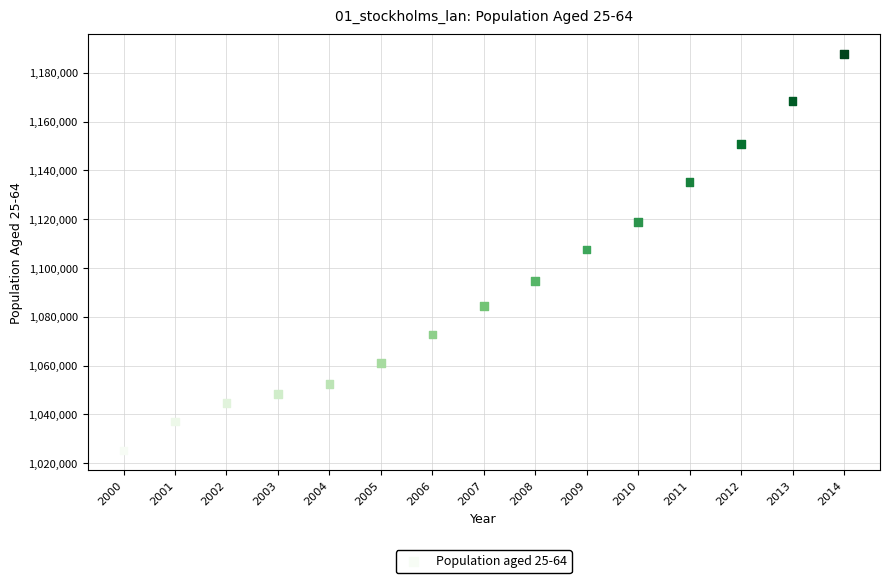

What is the range of X values (max minus min)?

14